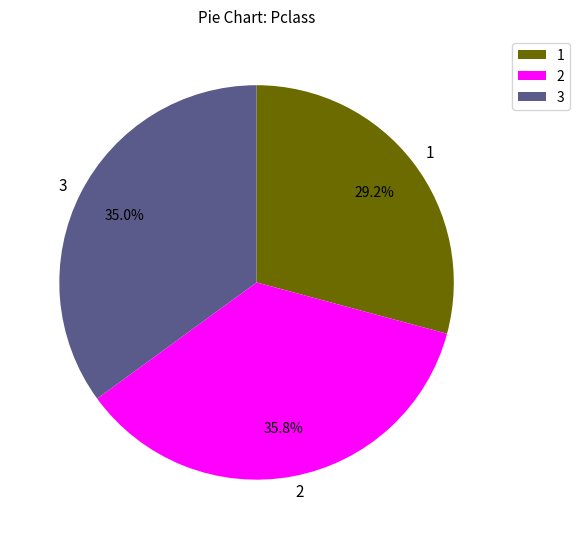

Is 1 the majority of the pie?

No